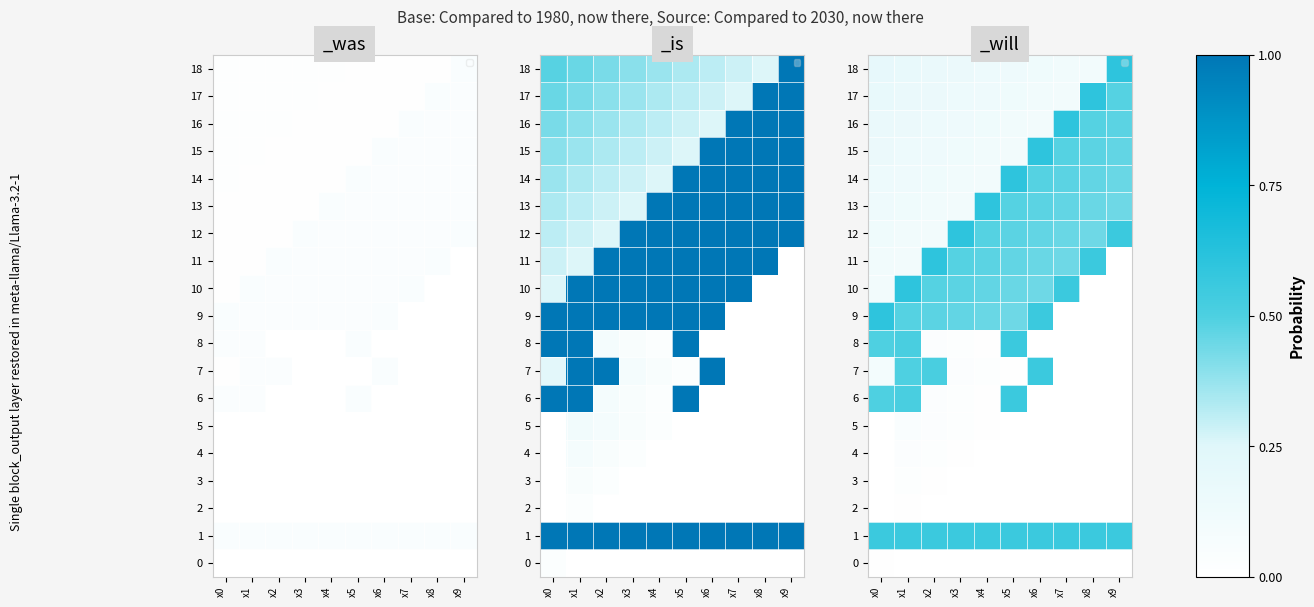

What is the sum of the 17 values at x9 and x8?

1.1